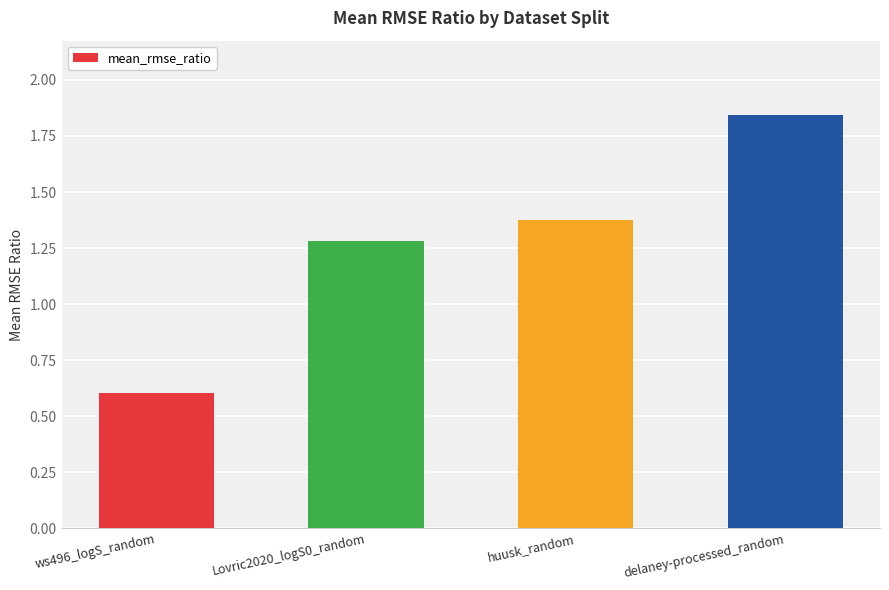

True or false: the data shows 1.3 at Lovric2020_logS0_random.

True